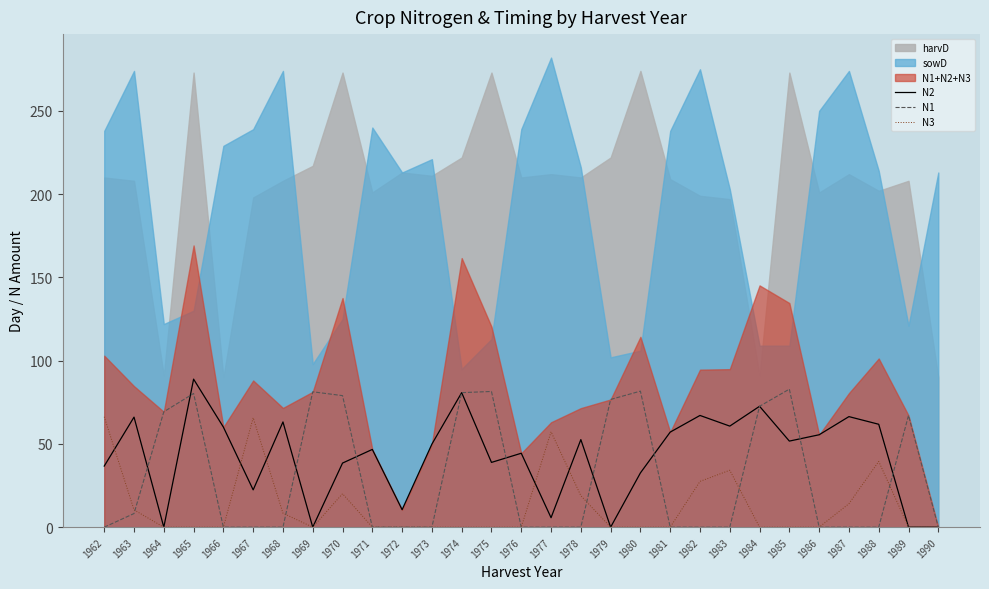

What is the maximum value for N1?

82.9